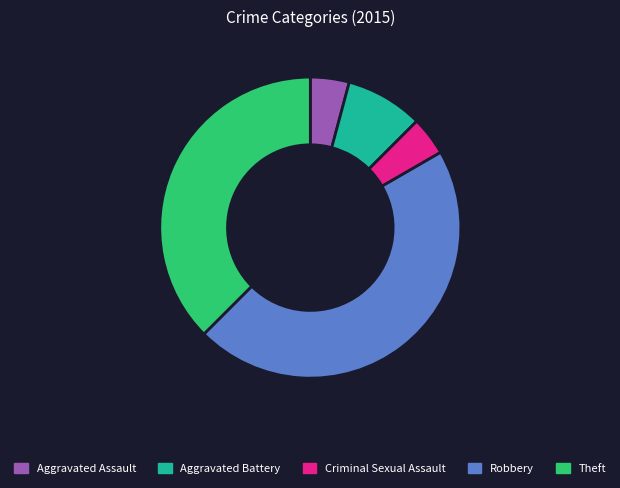

How many slices are in this pie chart?

5